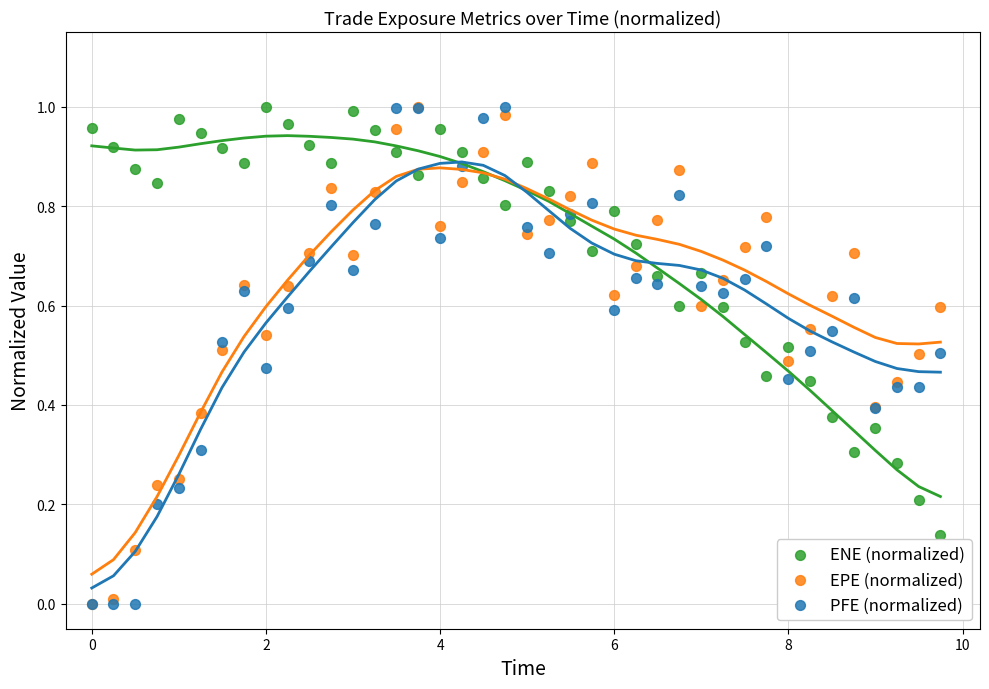

What are all the series names shown in the legend?

ENE (normalized), EPE (normalized), PFE (normalized)